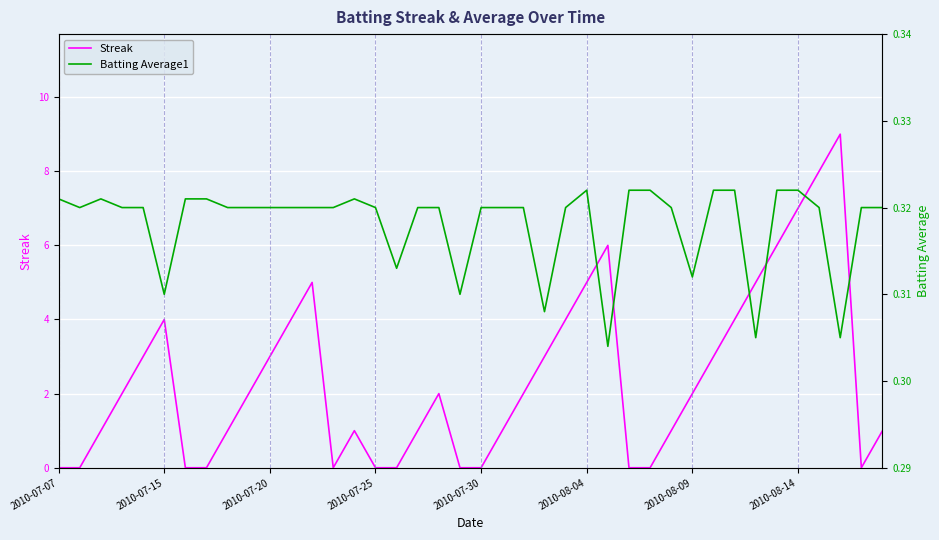

What is the sum of all Streak values?

96